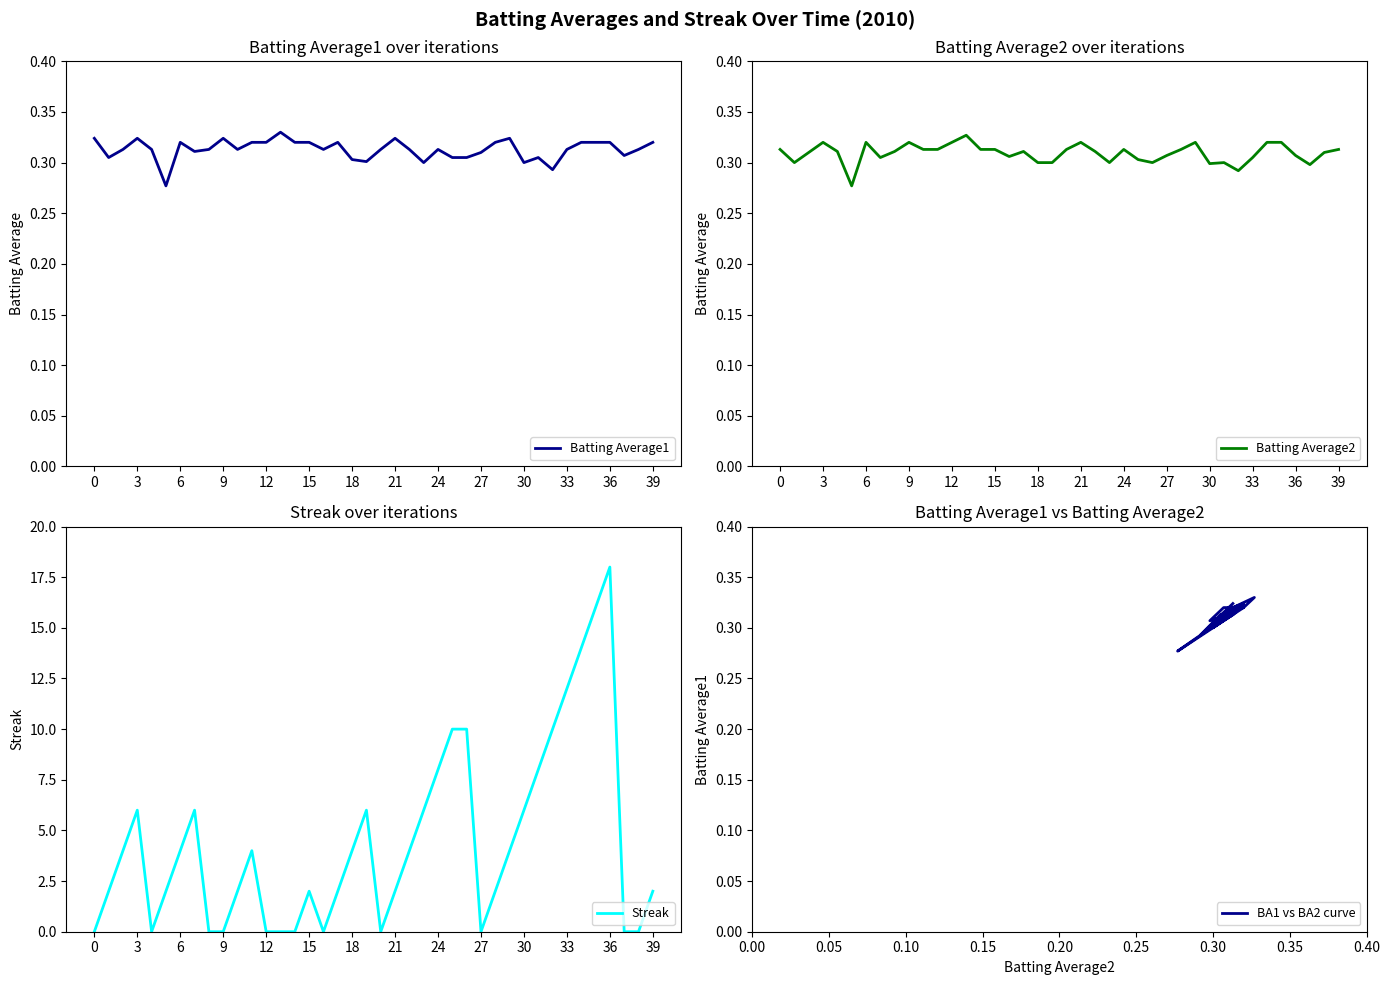

True or false: Streak has a value of 3 at 21.

False